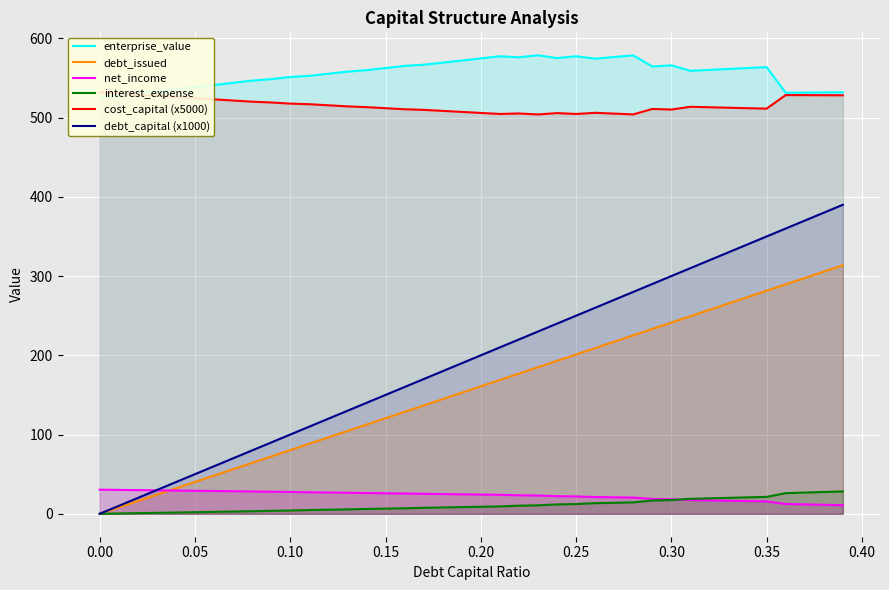

What is the maximum value for net_income?

30.5